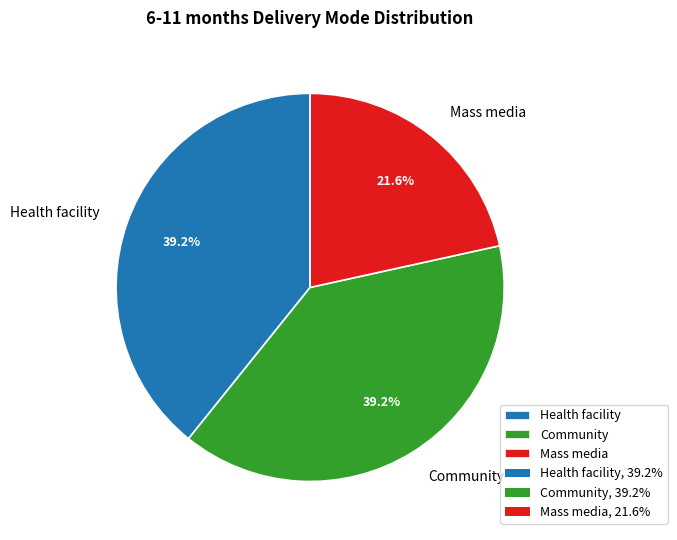

Count the number of slices in the pie.

3